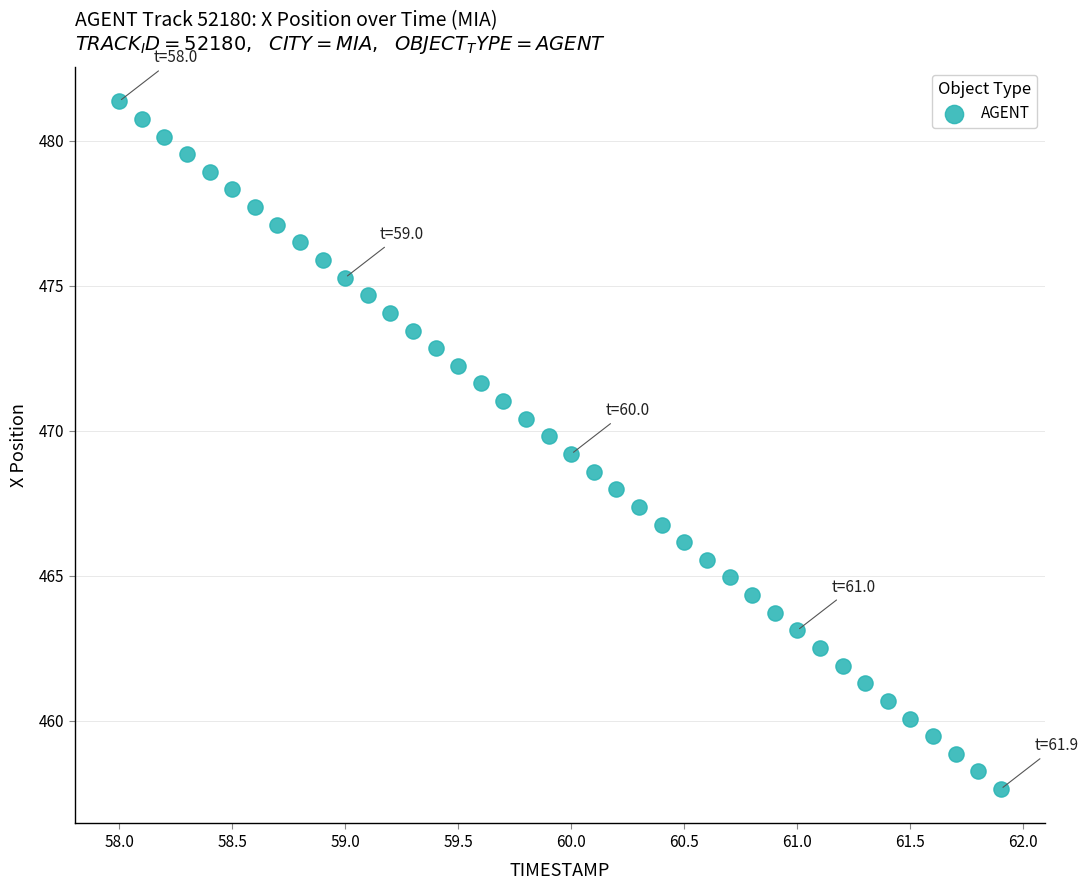

What is the range of Y values (max minus min)?

23.7